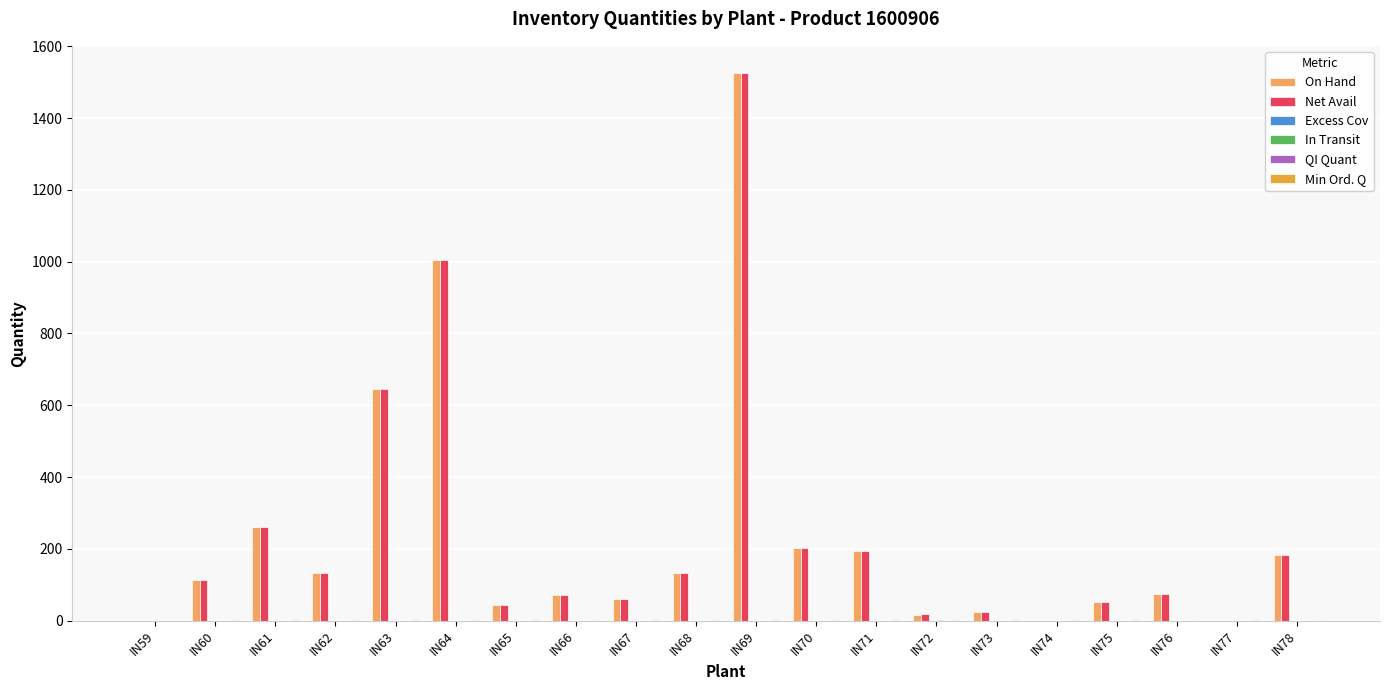

Between IN59 and IN71, which is larger?

IN71